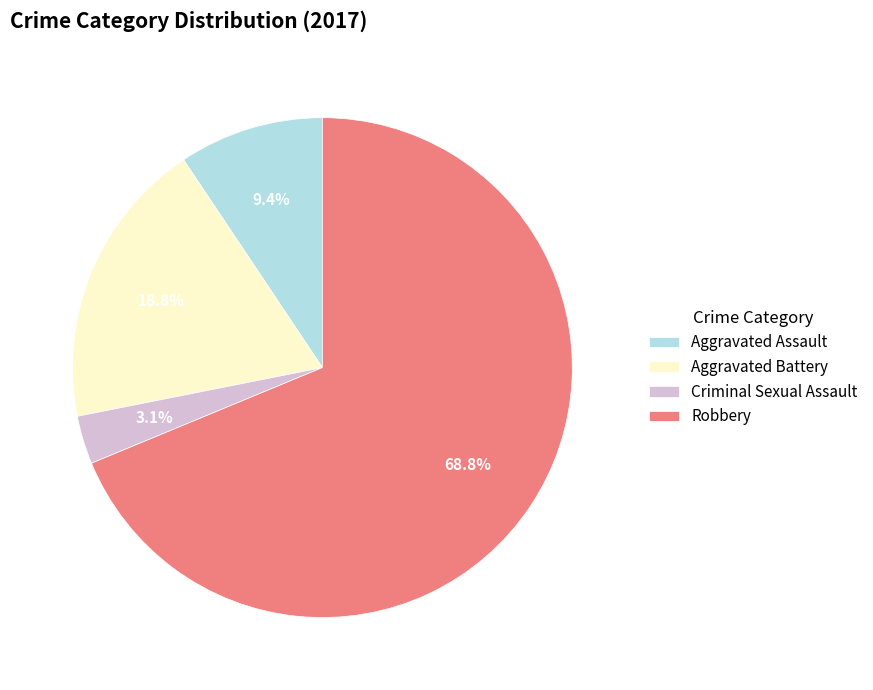

Combined, do Aggravated Battery and Aggravated Assault account for over 50%?

No